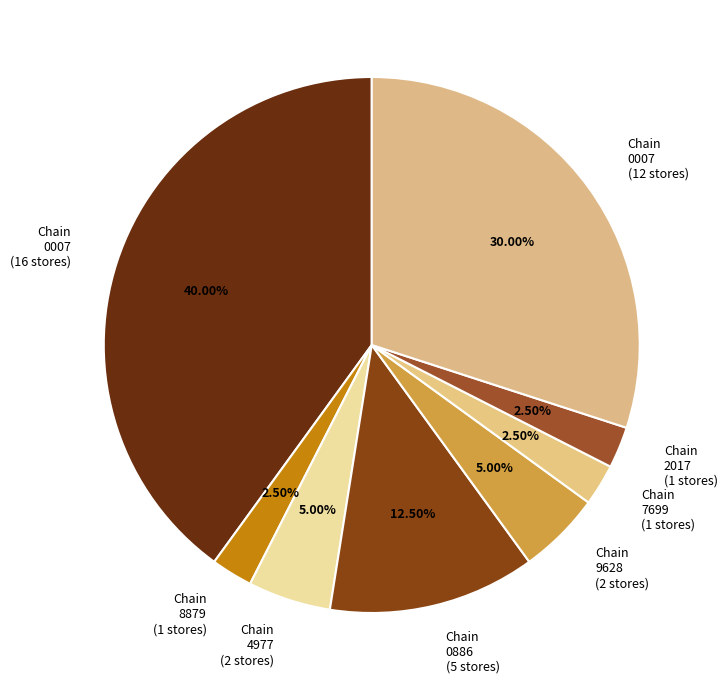

Do Chain 8879 (1 stores) and Chain 0007 (16 stores) together represent more than half of the pie?

No